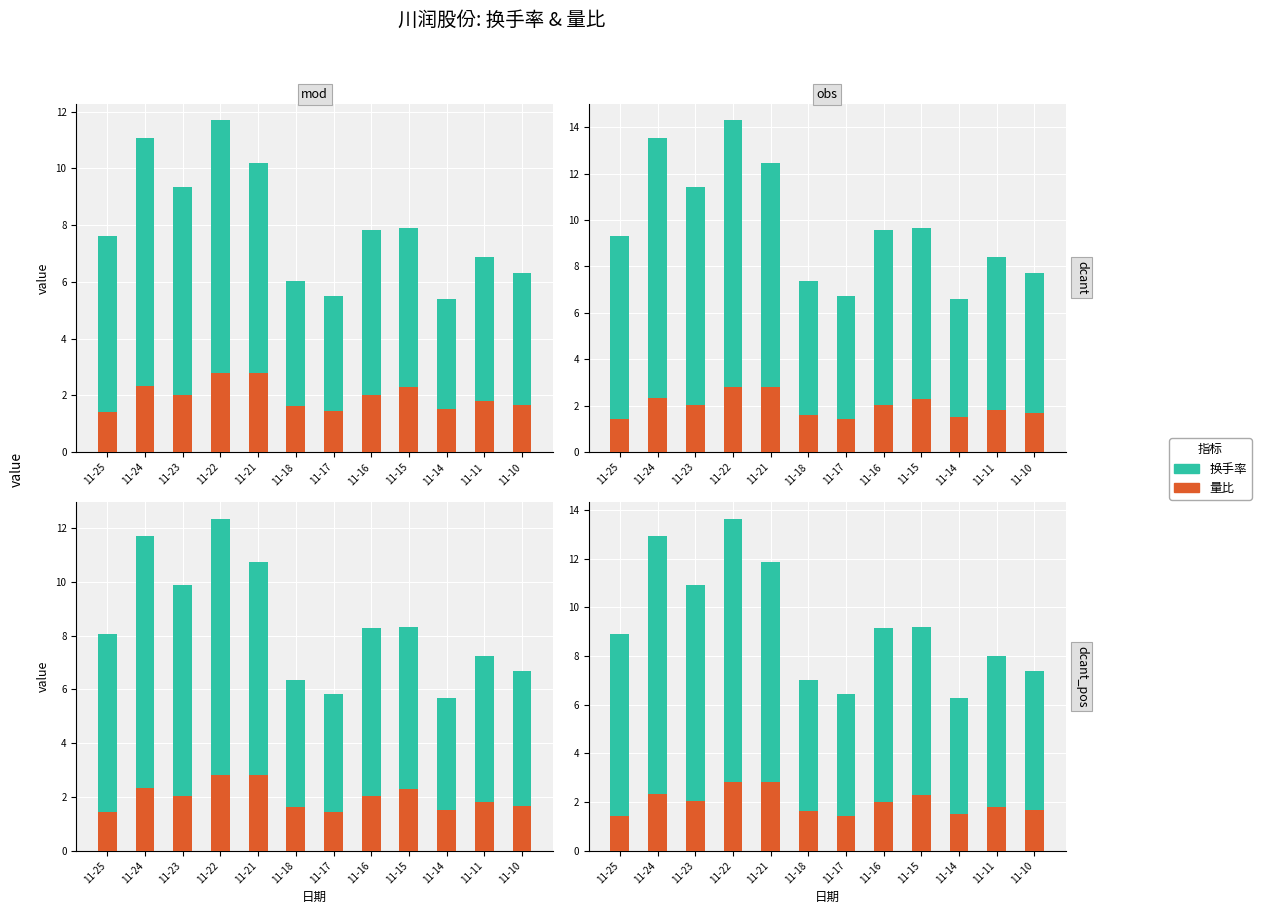

Reading right to left, extract all data points from this chart.

换手率: 11-10=7.4	11-11=8.0	11-14=6.3	11-15=9.2	11-16=9.1	11-17=6.4	11-18=7.0	11-21=11.9	11-22=13.7	11-23=10.9	11-24=12.9	11-25=8.9
量比: 11-10=1.7	11-11=1.8	11-14=1.5	11-15=2.3	11-16=2.0	11-17=1.4	11-18=1.6	11-21=2.8	11-22=2.8	11-23=2.0	11-24=2.3	11-25=1.4